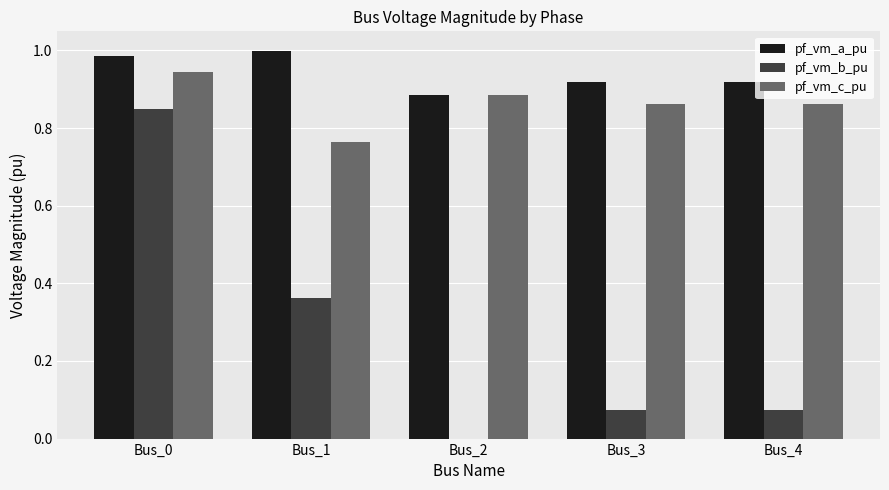

What are all the series names shown in the legend?

pf_vm_a_pu, pf_vm_b_pu, pf_vm_c_pu